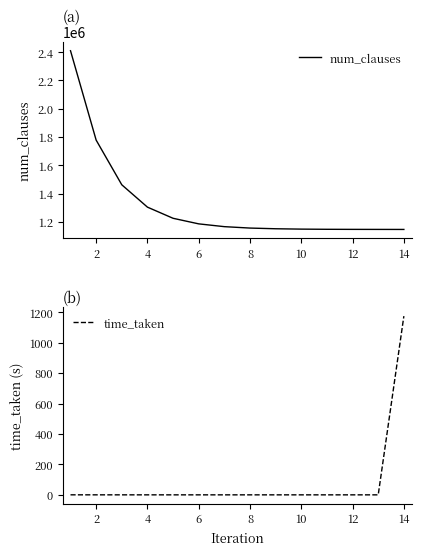

What is the difference between the second highest and minimum values in the num_clauses series?

631552